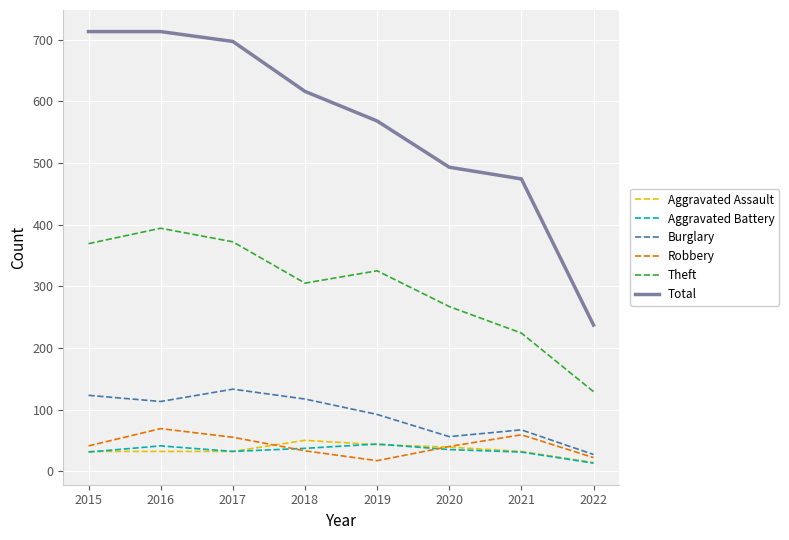

True or false: Burglary and Aggravated Assault intersect in this chart.

False